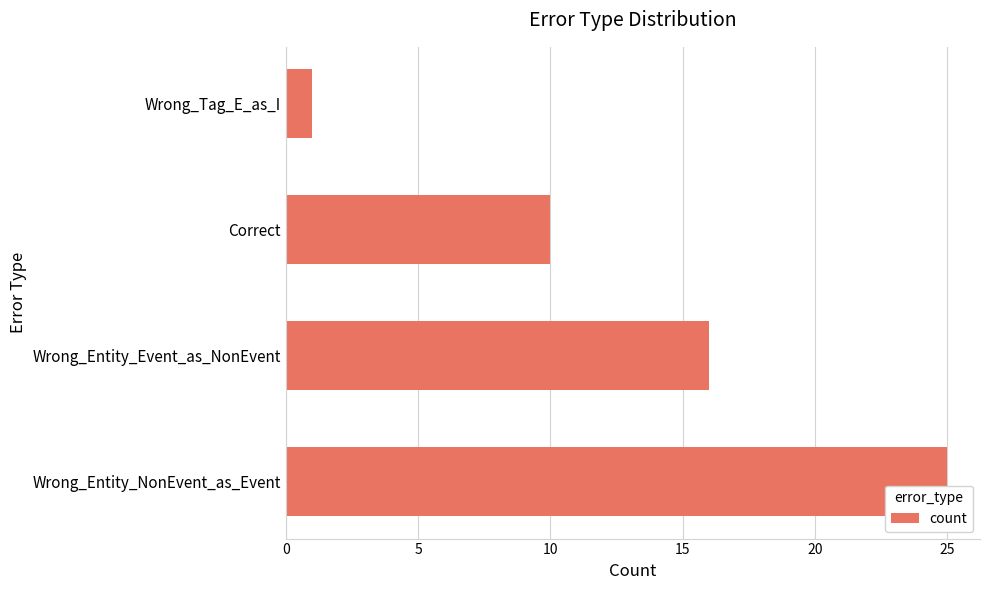

Reading bottom to top, extract all data points from this chart.

Wrong_Entity_NonEvent_as_Event=25	Wrong_Entity_Event_as_NonEvent=16	Correct=10	Wrong_Tag_E_as_I=1